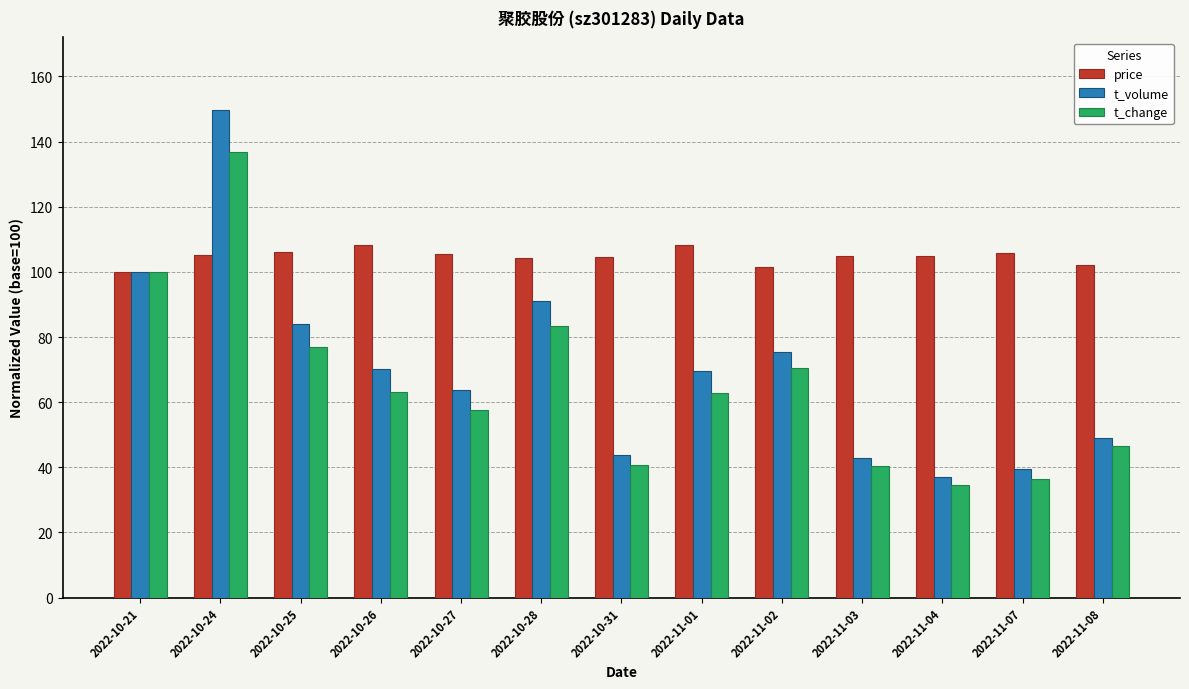

At which category is the sum across all series the highest?

2022-10-24